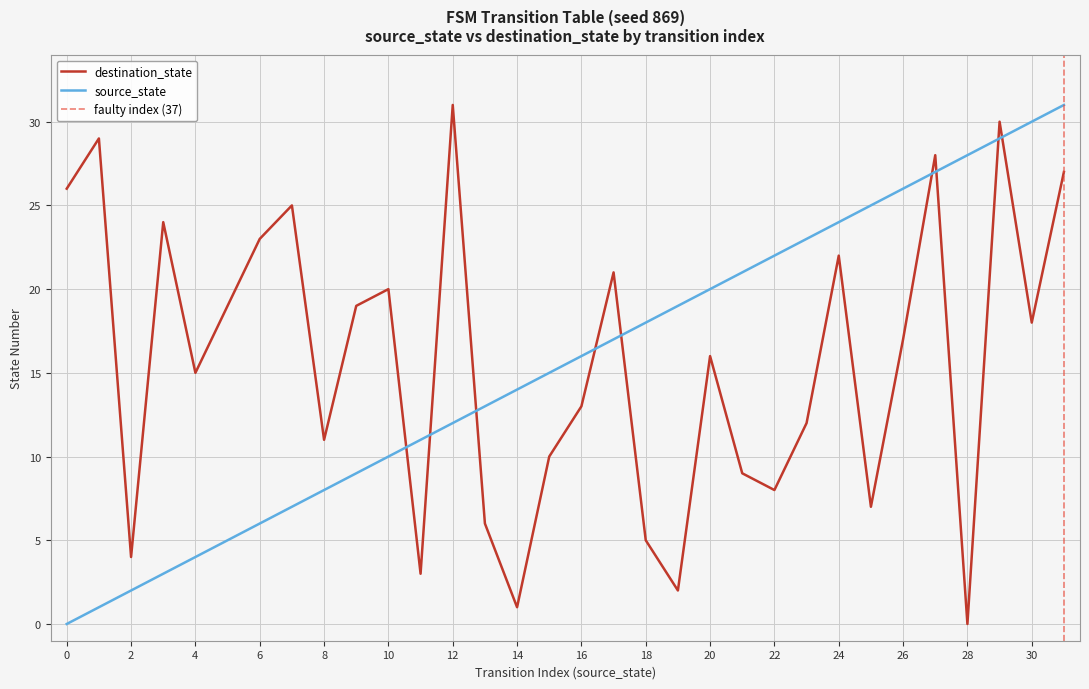

Reading right to left, what are all the values shown in this chart?

destination_state: 31=27	30=18	29=30	28=0	27=28	26=17	25=7	24=22	23=12	22=8	21=9	20=16	19=2	18=5	17=21	16=13	15=10	14=1	13=6	12=31	11=3	10=20	9=19	8=11	7=25	6=23	5=19	4=15	3=24	2=4	1=29	0=26
source_state: 31=31	30=30	29=29	28=28	27=27	26=26	25=25	24=24	23=23	22=22	21=21	20=20	19=19	18=18	17=17	16=16	15=15	14=14	13=13	12=12	11=11	10=10	9=9	8=8	7=7	6=6	5=5	4=4	3=3	2=2	1=1	0=0